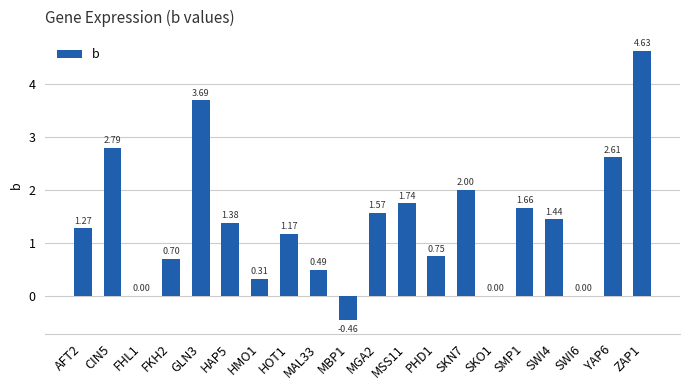

What is the change in value from HAP5 to ZAP1?

+3.2